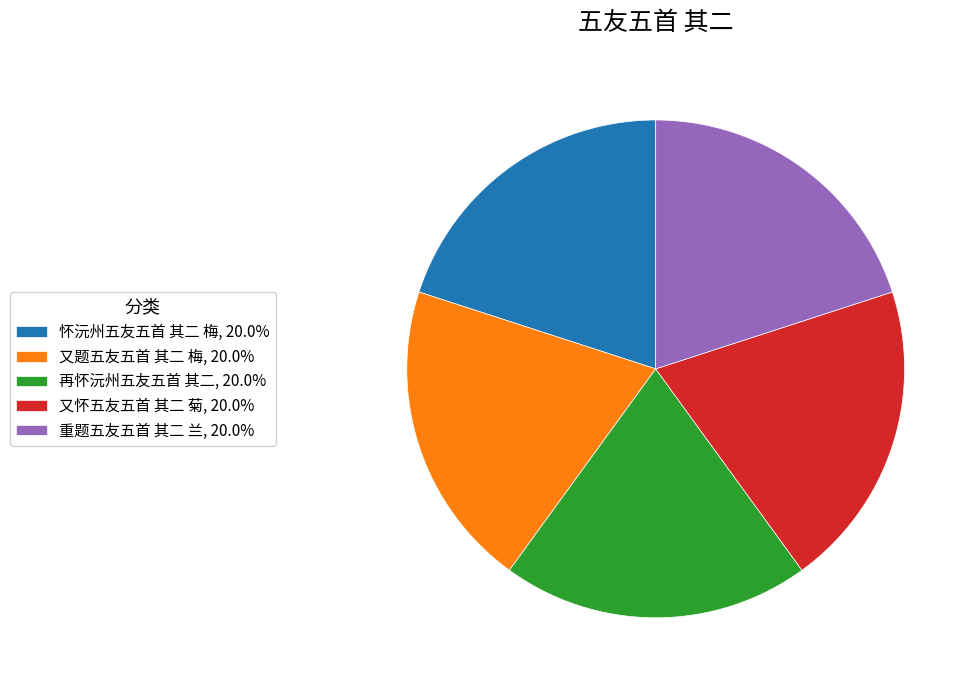

How many slices are in this pie chart?

5